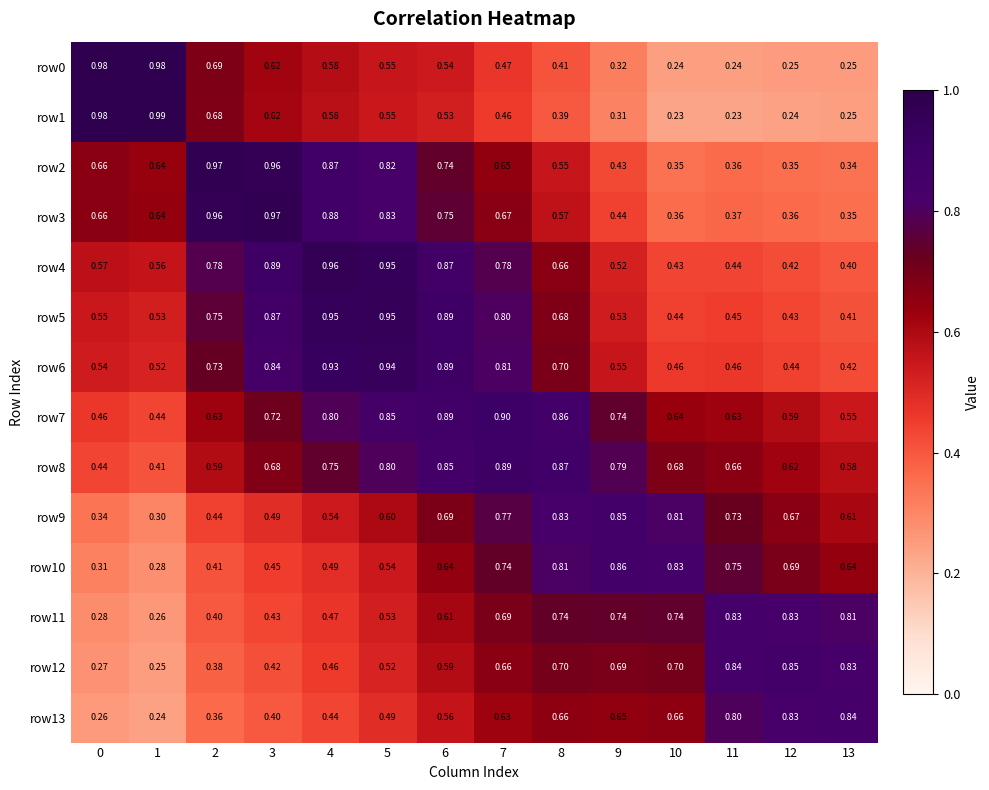

Is the value of row6 at 0 greater than the value of row0 at 11?

Yes